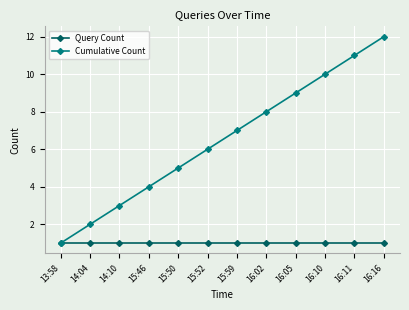

What is the label of the 6th point from the right?

15:59